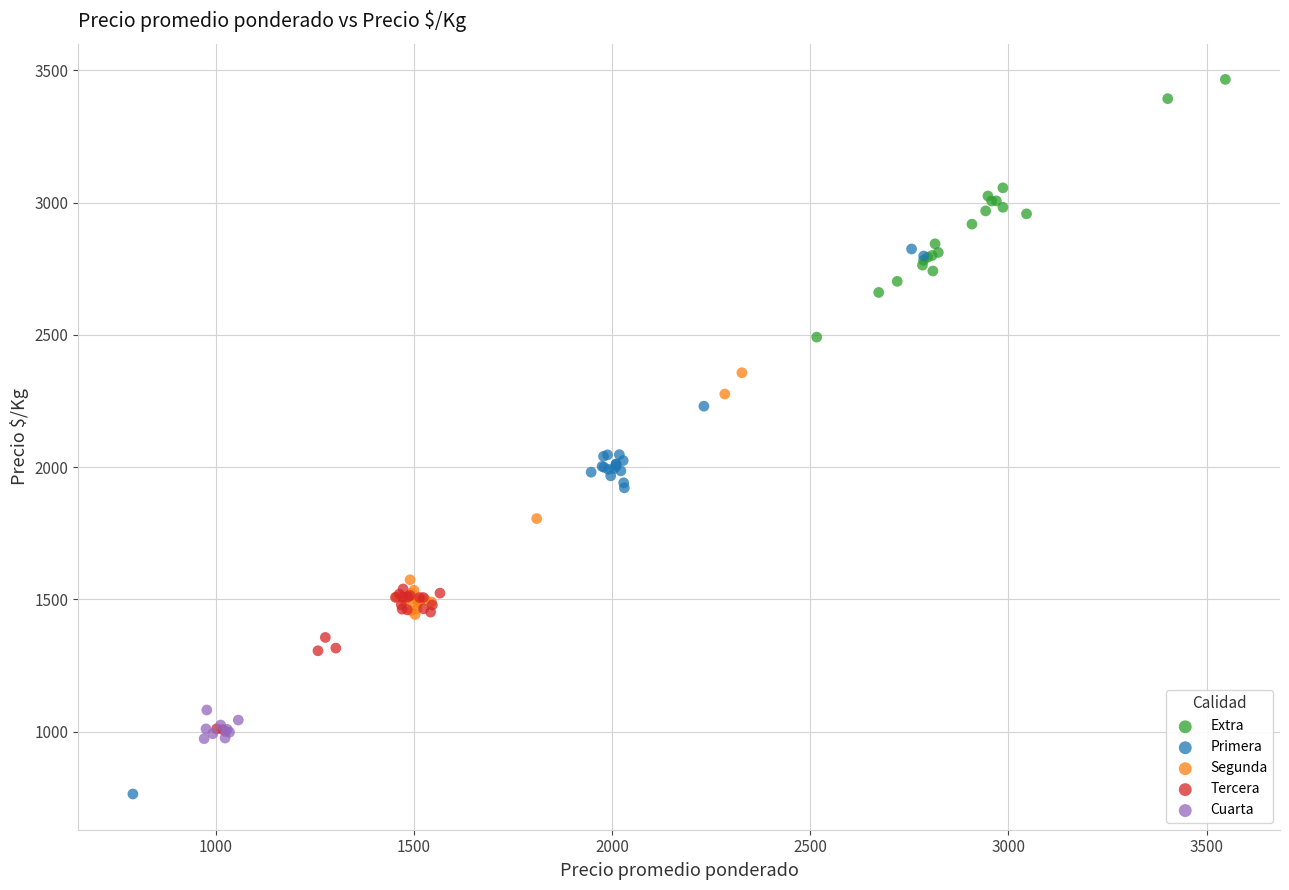

Which series has the largest Y range (max minus min)?

Primera